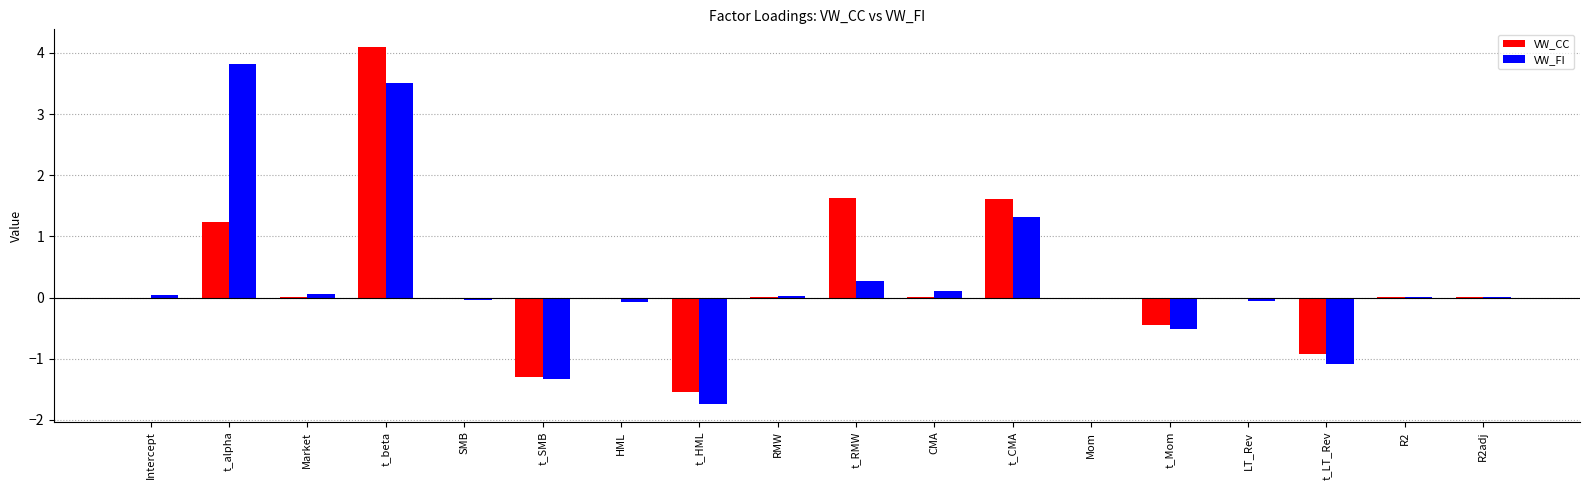

What is the sum of all VW_CC values?

4.4